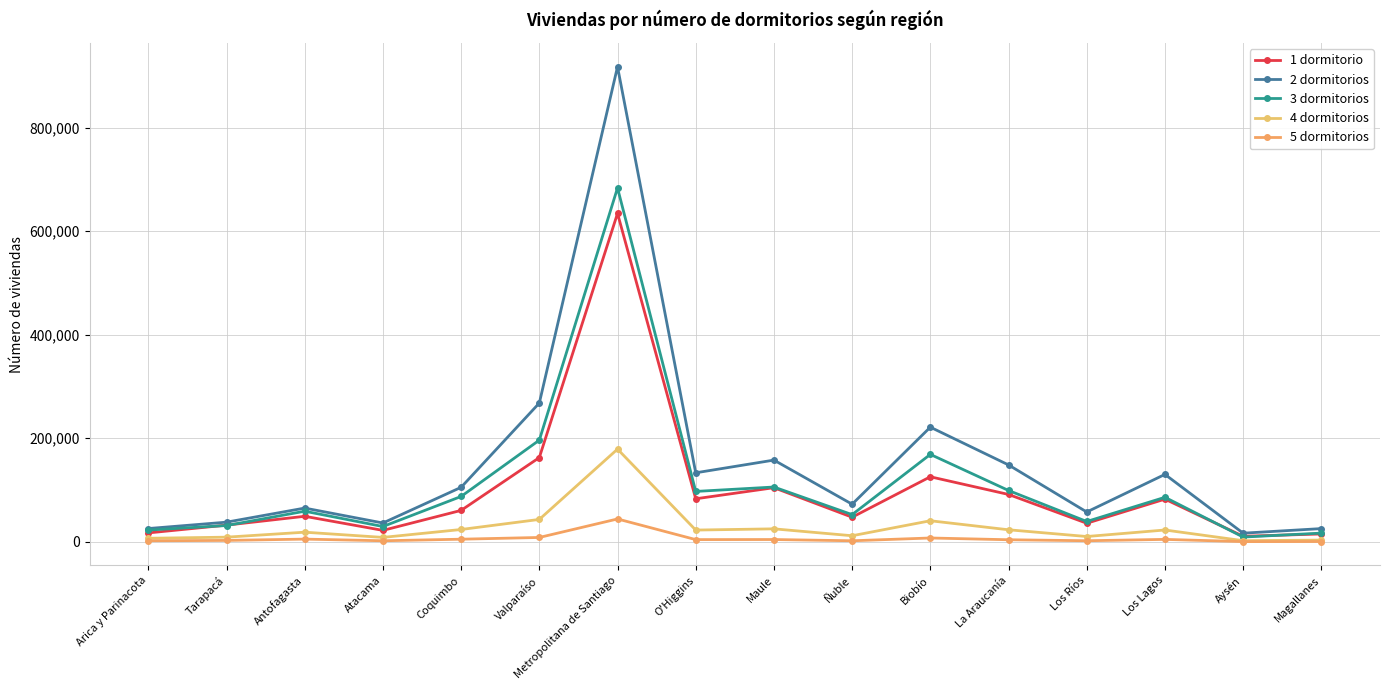

Rank the series at O'Higgins from lowest to highest value.

5 dormitorios, 4 dormitorios, 1 dormitorio, 3 dormitorios, 2 dormitorios